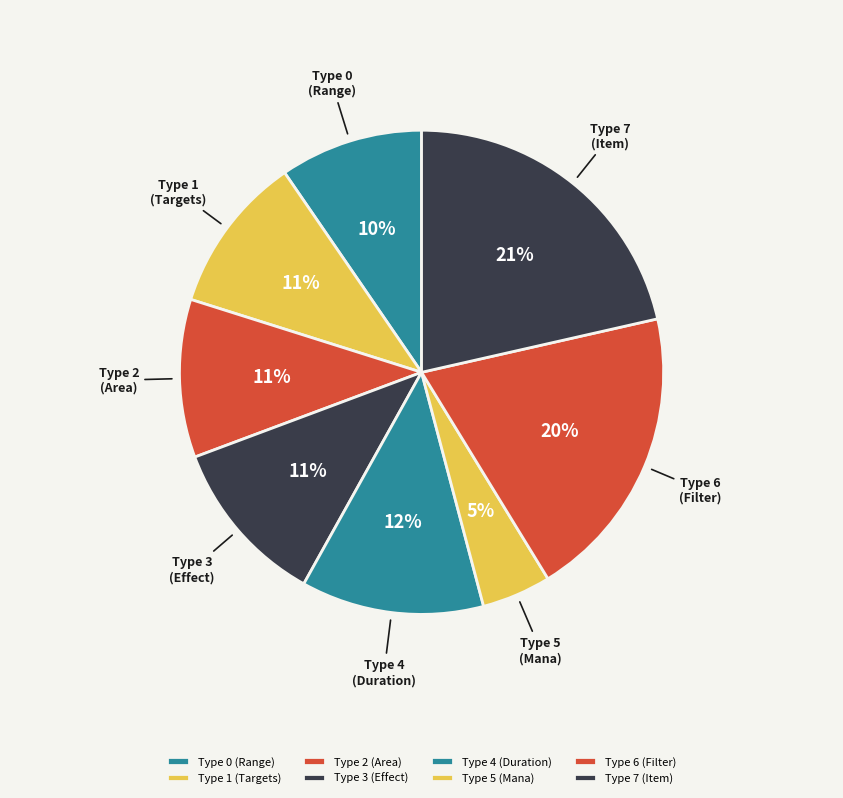

To the nearest percent, what portion does Type 5 (Mana) represent?

5%